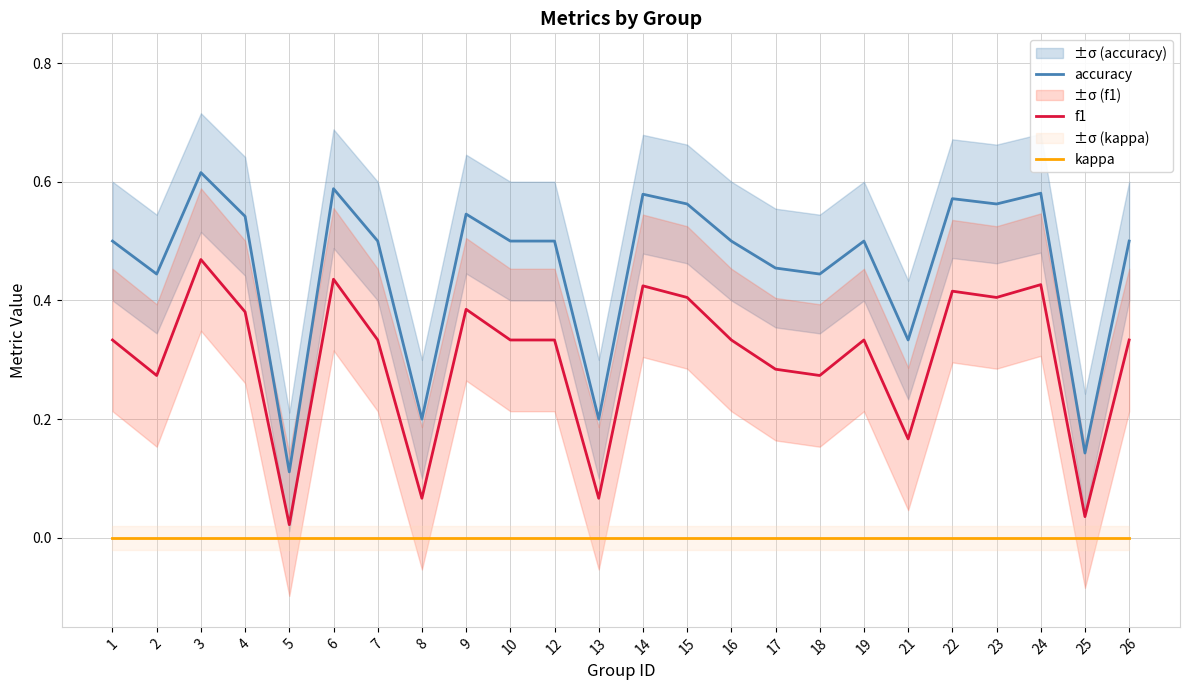

True or false: kappa and f1 cross at least once.

False